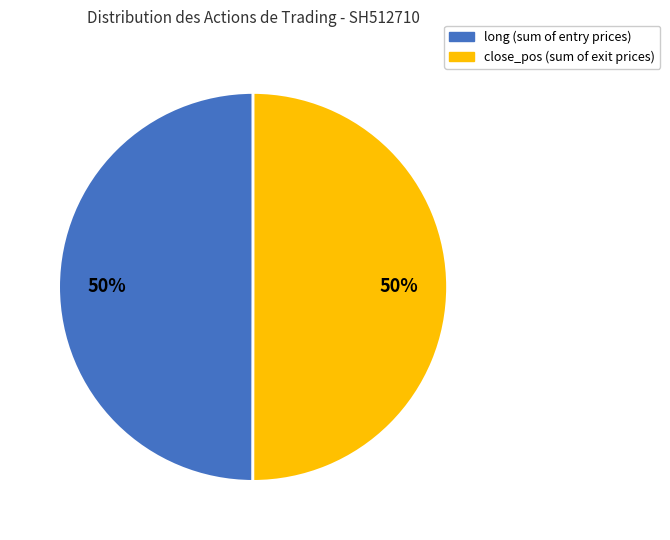

Is it true that close_pos is 37% of the pie?

False